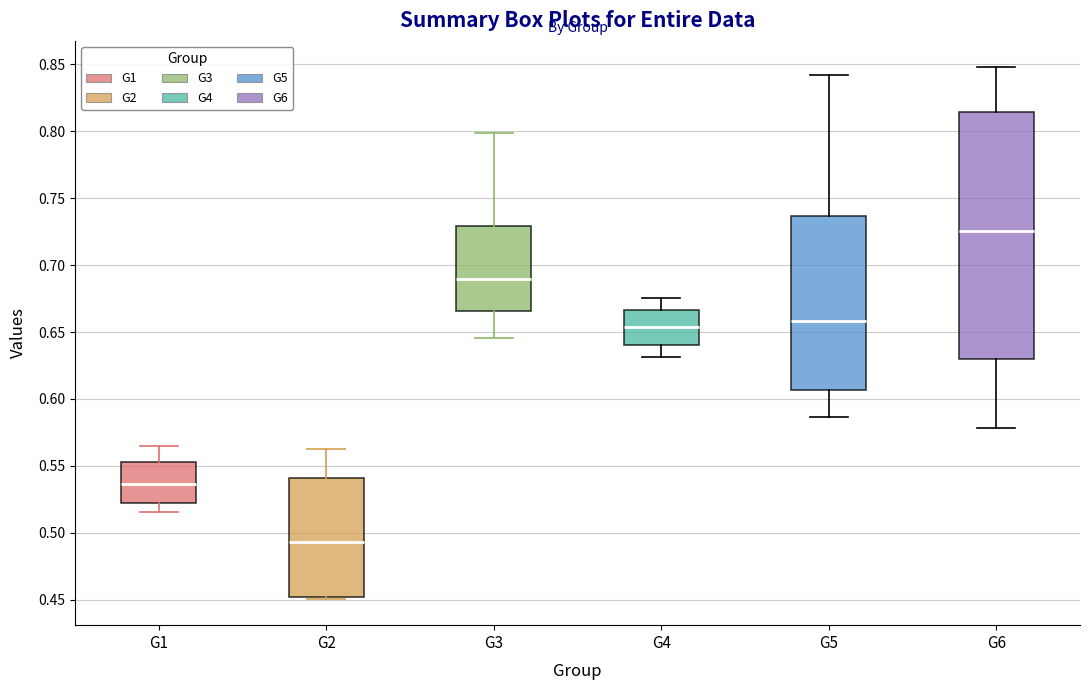

Which box has the lowest median line?

G2